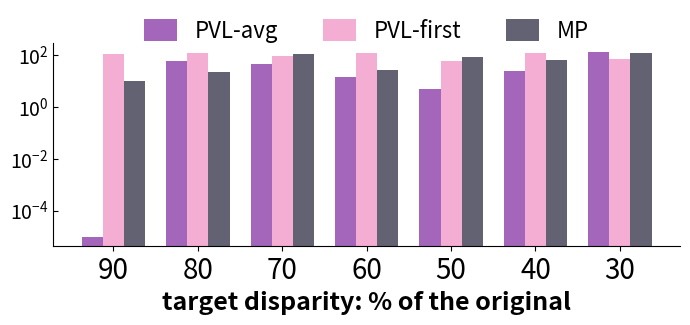

What is the greatest value displayed?

125.0